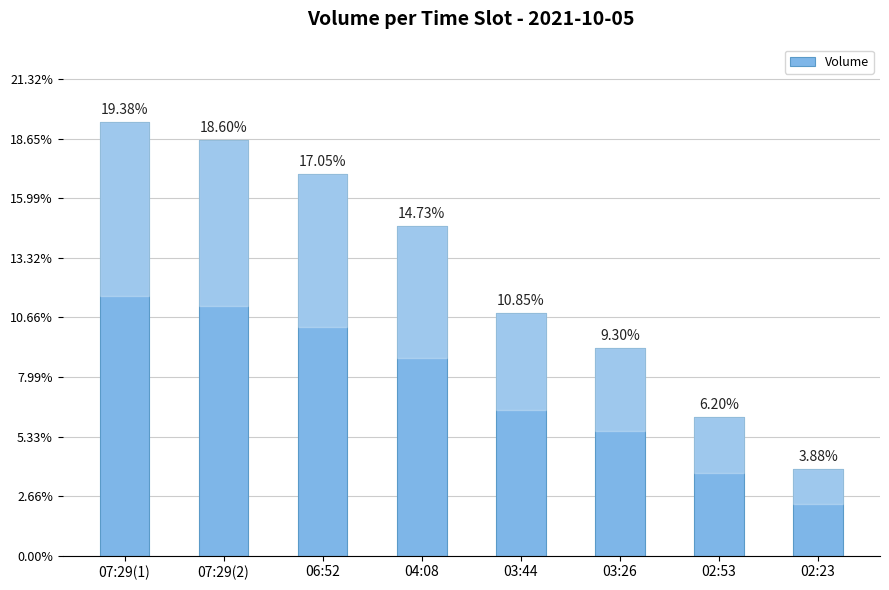

The chart shows a value of 2500 at 07:29(1). True or false?

True